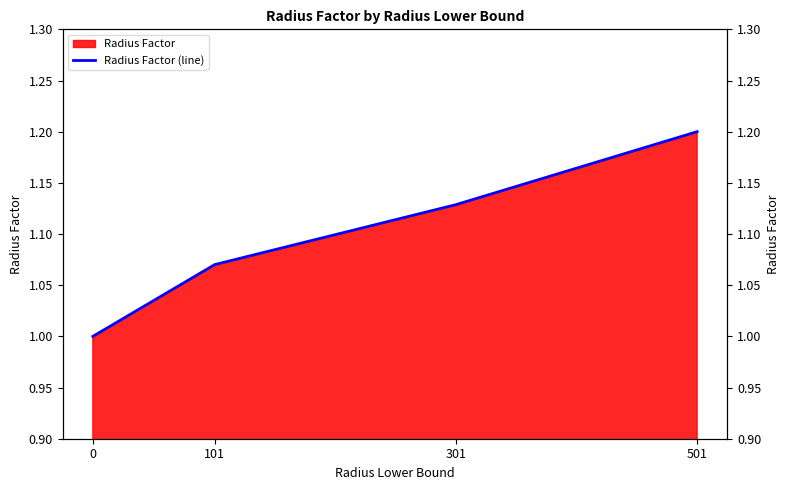

How many series are shown in this chart?

1